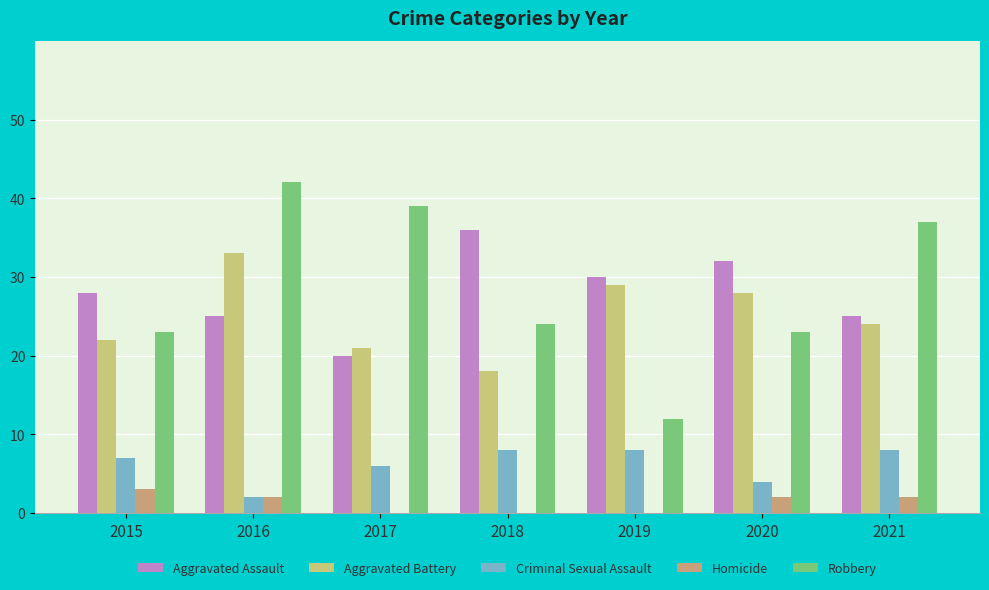

Is the value of Robbery at 2017 greater than the value of Homicide at 2018?

Yes